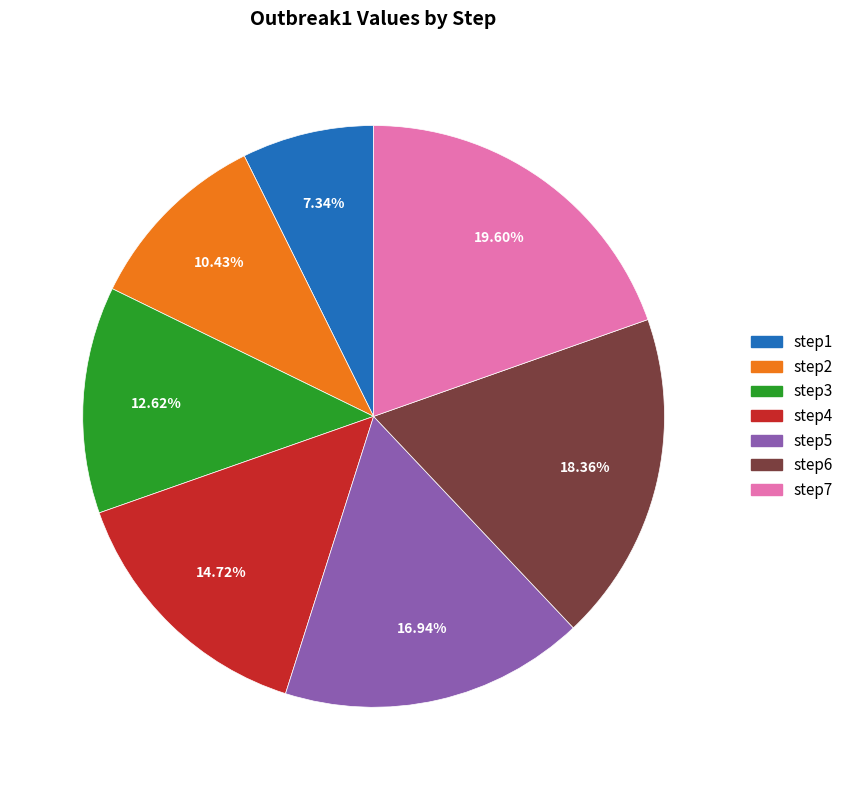

Rank the categories by value from lowest to highest.

step1, step2, step3, step4, step5, step6, step7